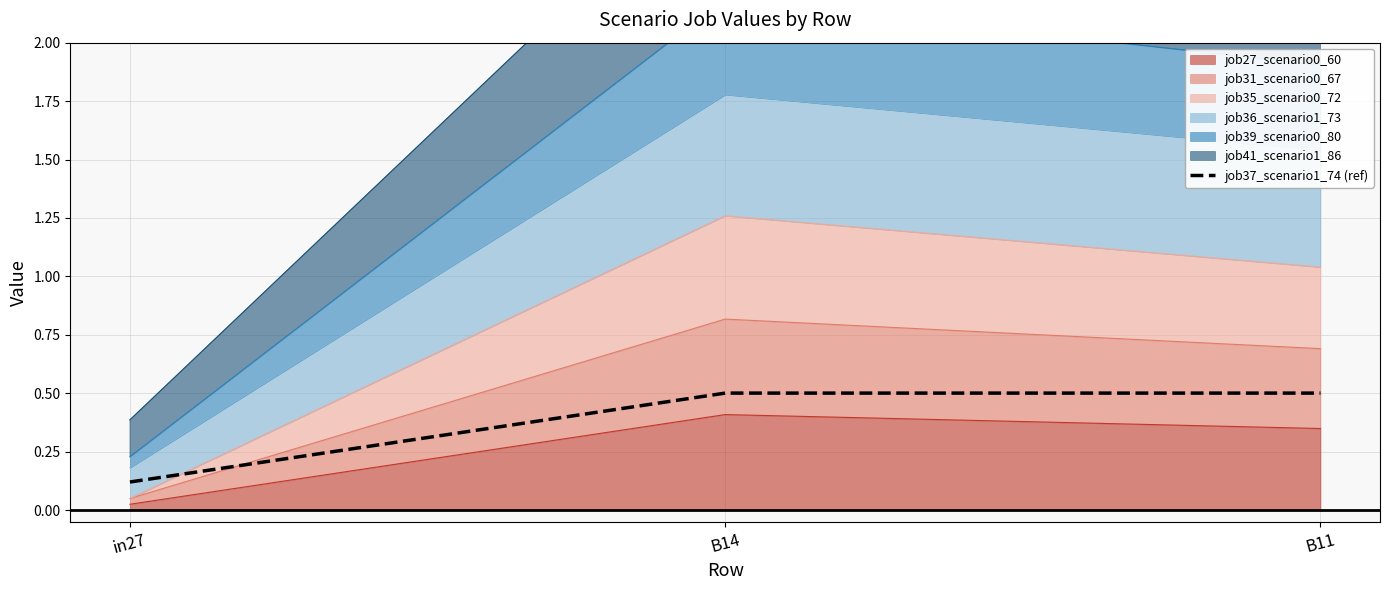

Count the values in the range 0 to 1.

3